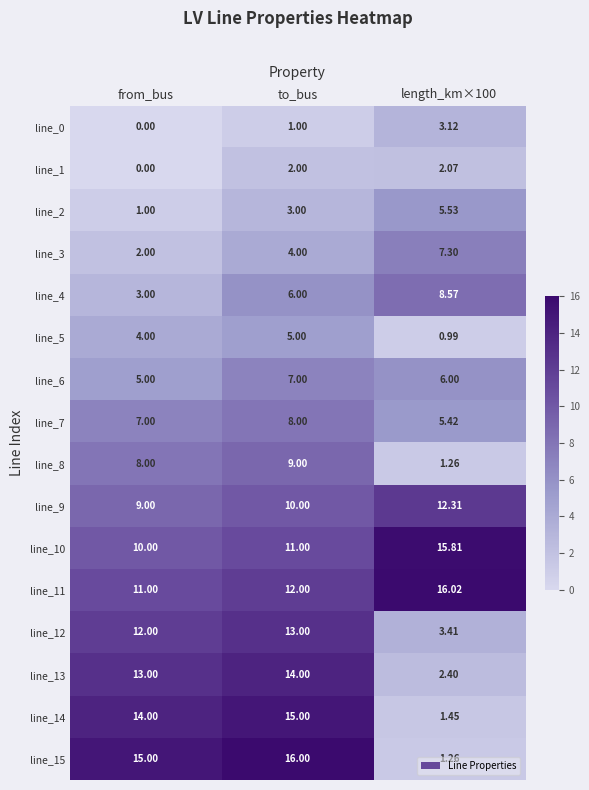

Rank the series at to_bus from lowest to highest value.

line_0, line_1, line_2, line_3, line_5, line_4, line_6, line_7, line_8, line_9, line_10, line_11, line_12, line_13, line_14, line_15